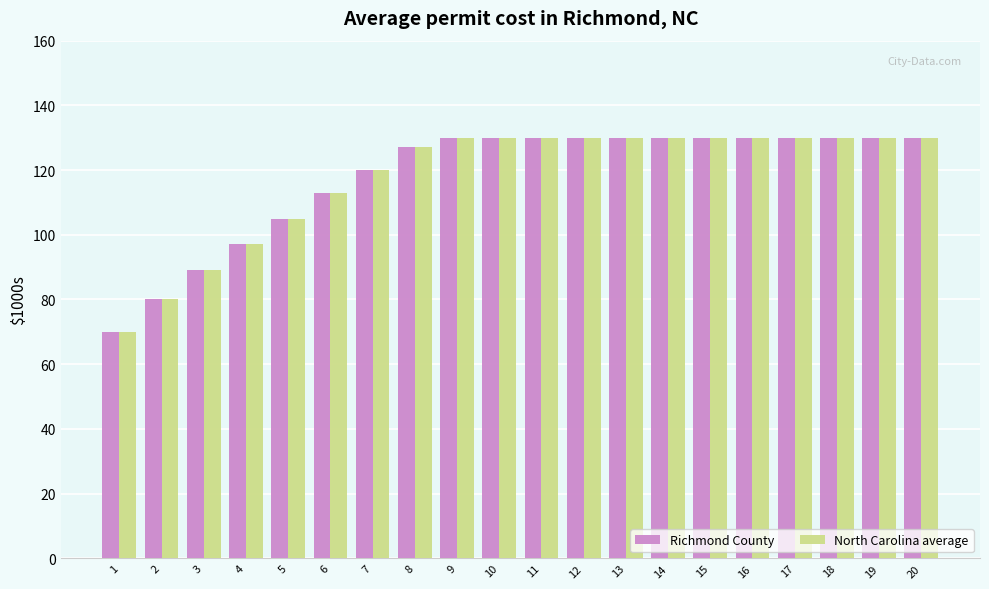

Reading left to right, transcribe all the data shown in this chart.

Richmond County: 1=70	2=80	3=89	4=97	5=105	6=113	7=120	8=127	9=130	10=130	11=130	12=130	13=130	14=130	15=130	16=130	17=130	18=130	19=130	20=130
North Carolina average: 1=70	2=80	3=89	4=97	5=105	6=113	7=120	8=127	9=130	10=130	11=130	12=130	13=130	14=130	15=130	16=130	17=130	18=130	19=130	20=130